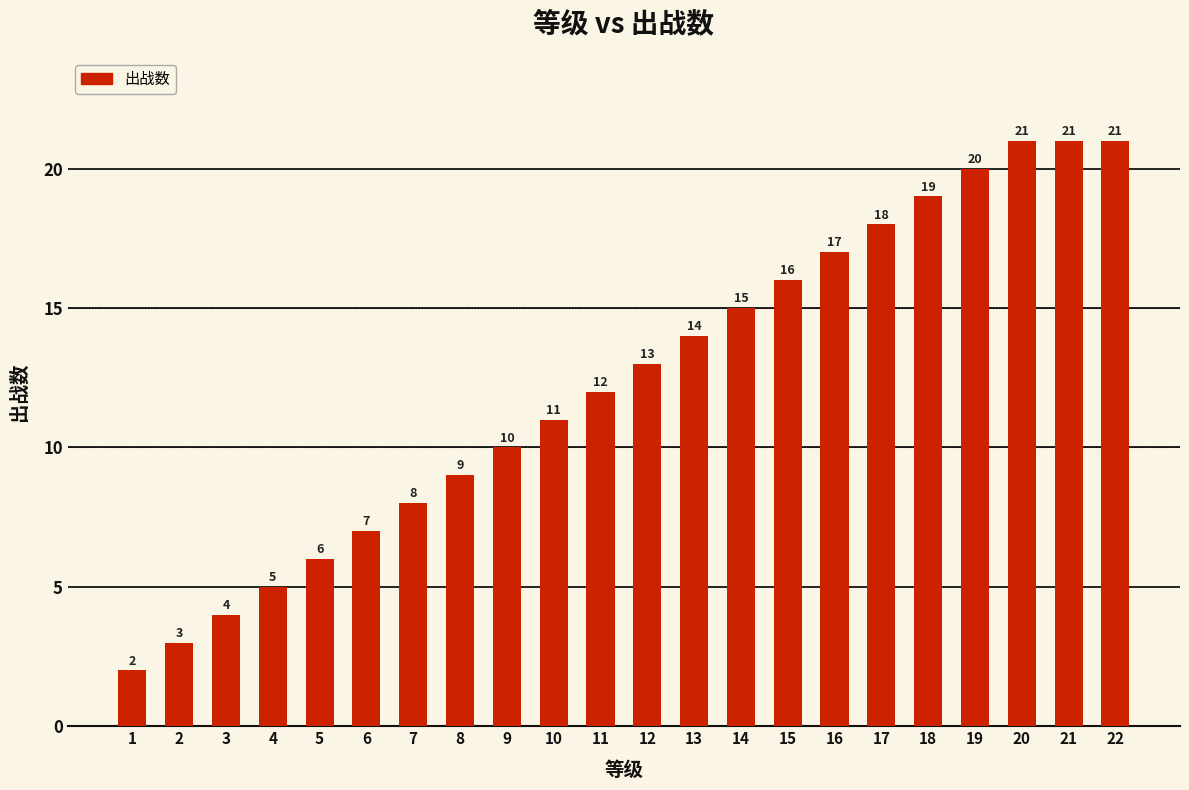

What is the sum of all values?

272